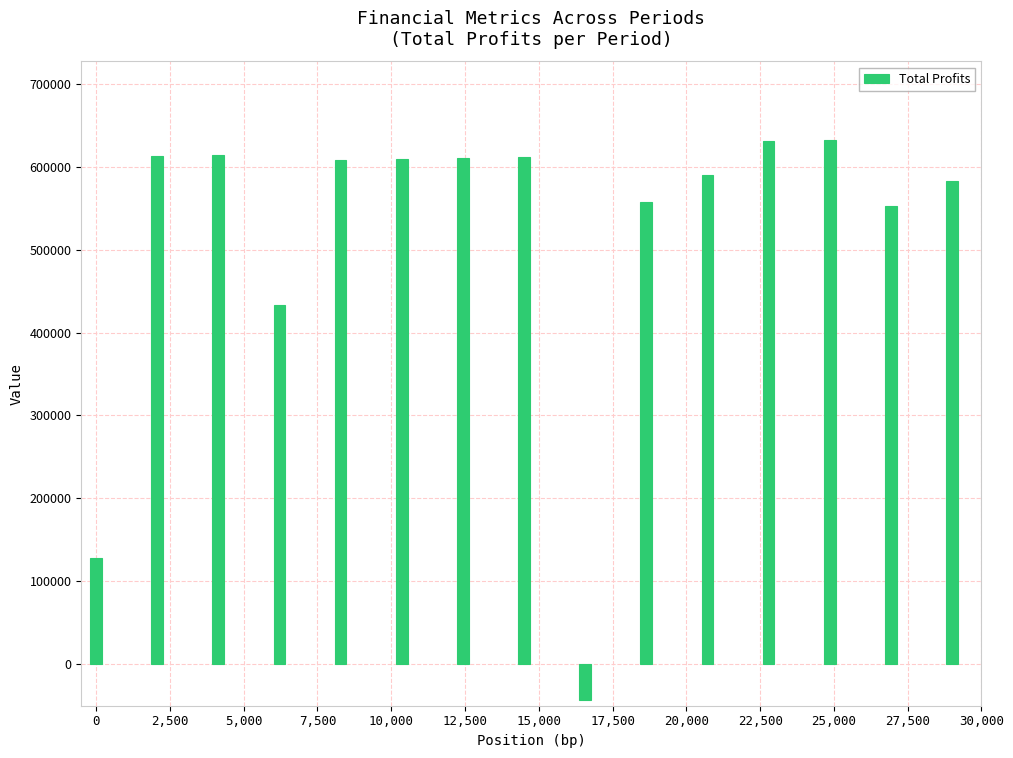

What is the maximum value shown in the chart?

632383.4